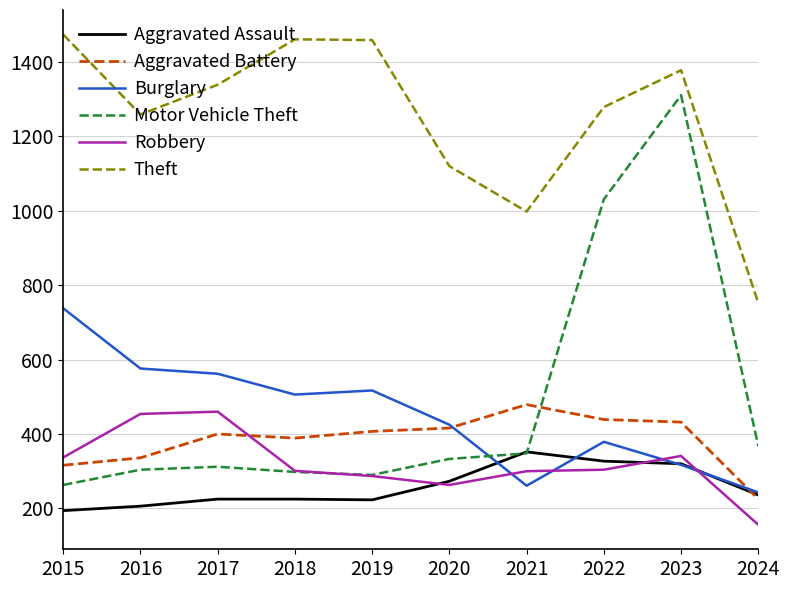

True or false: Theft and Burglary intersect in this chart.

False